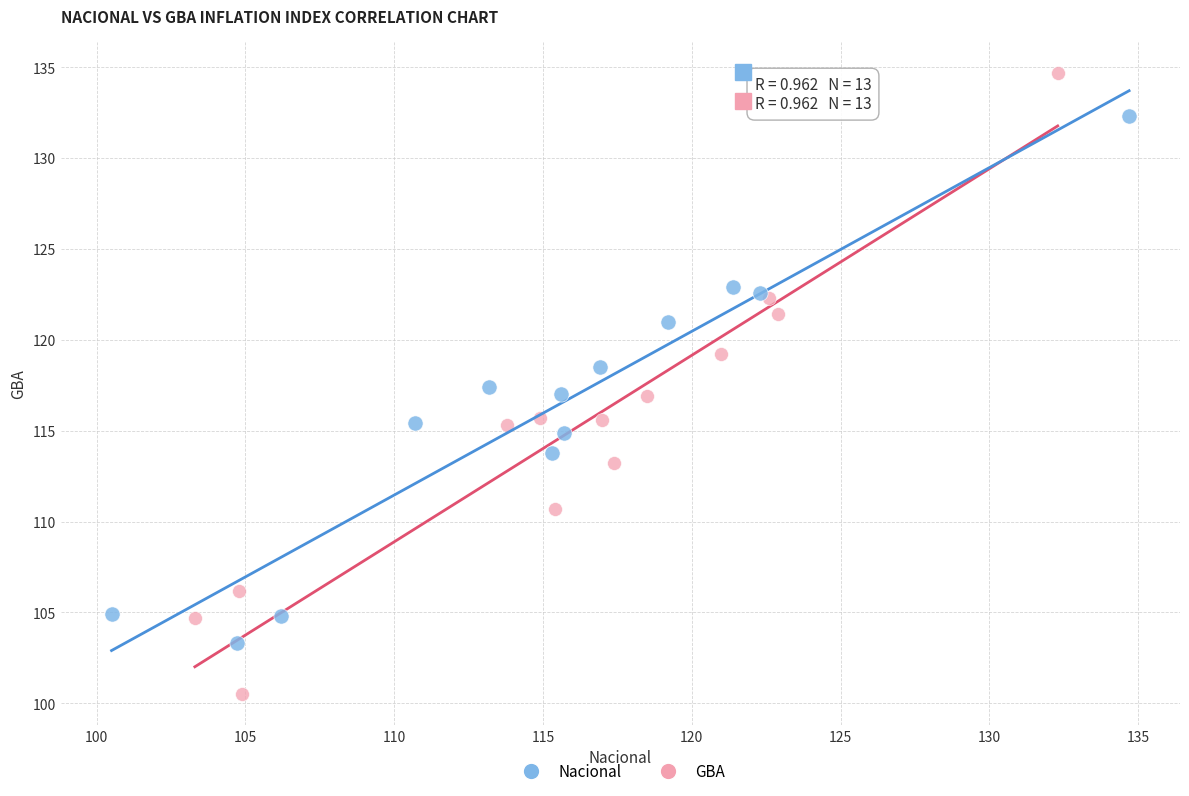

Which series contains the highest Y value?

GBA